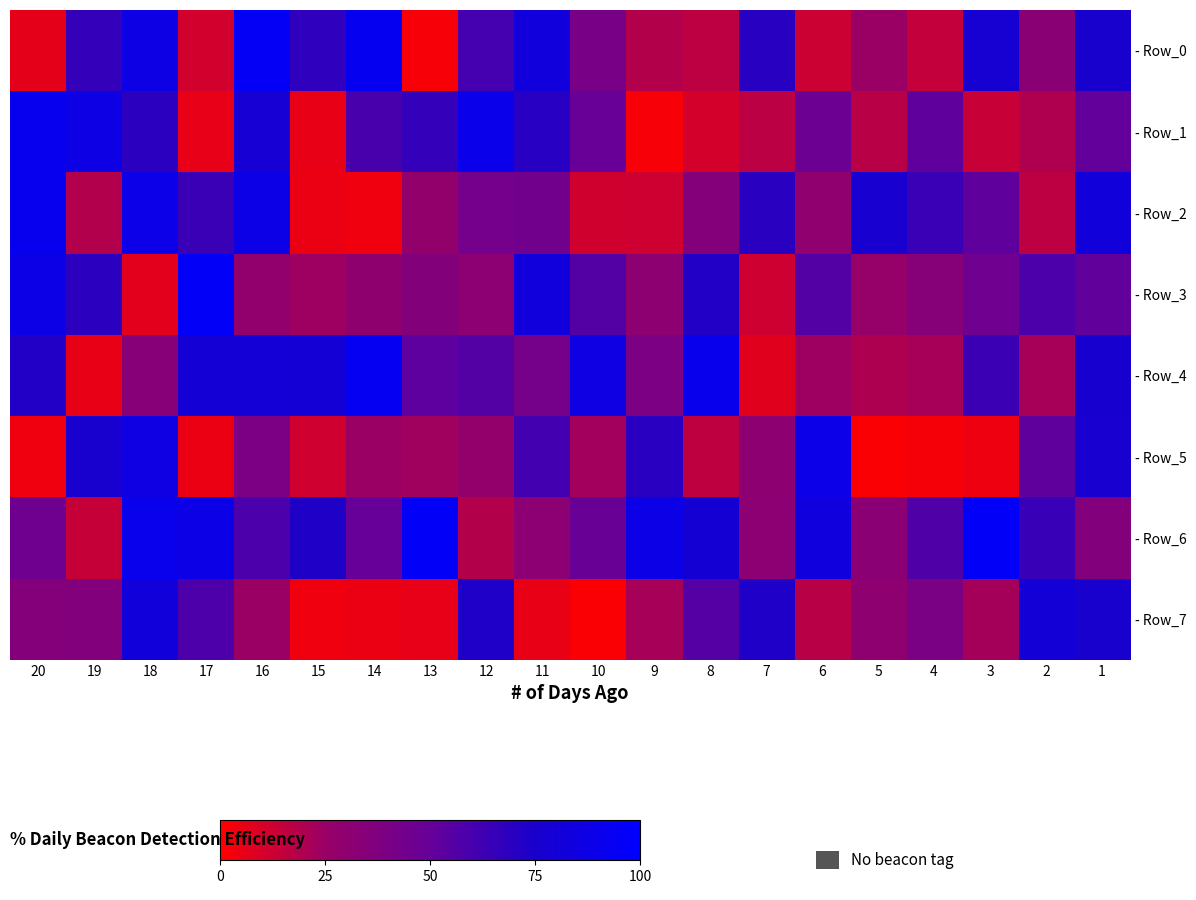

What is the greatest value displayed?

96.6